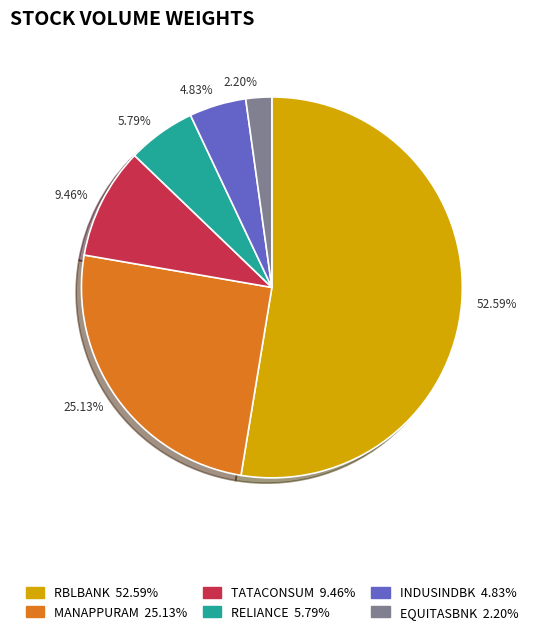

Count the number of slices in the pie.

6